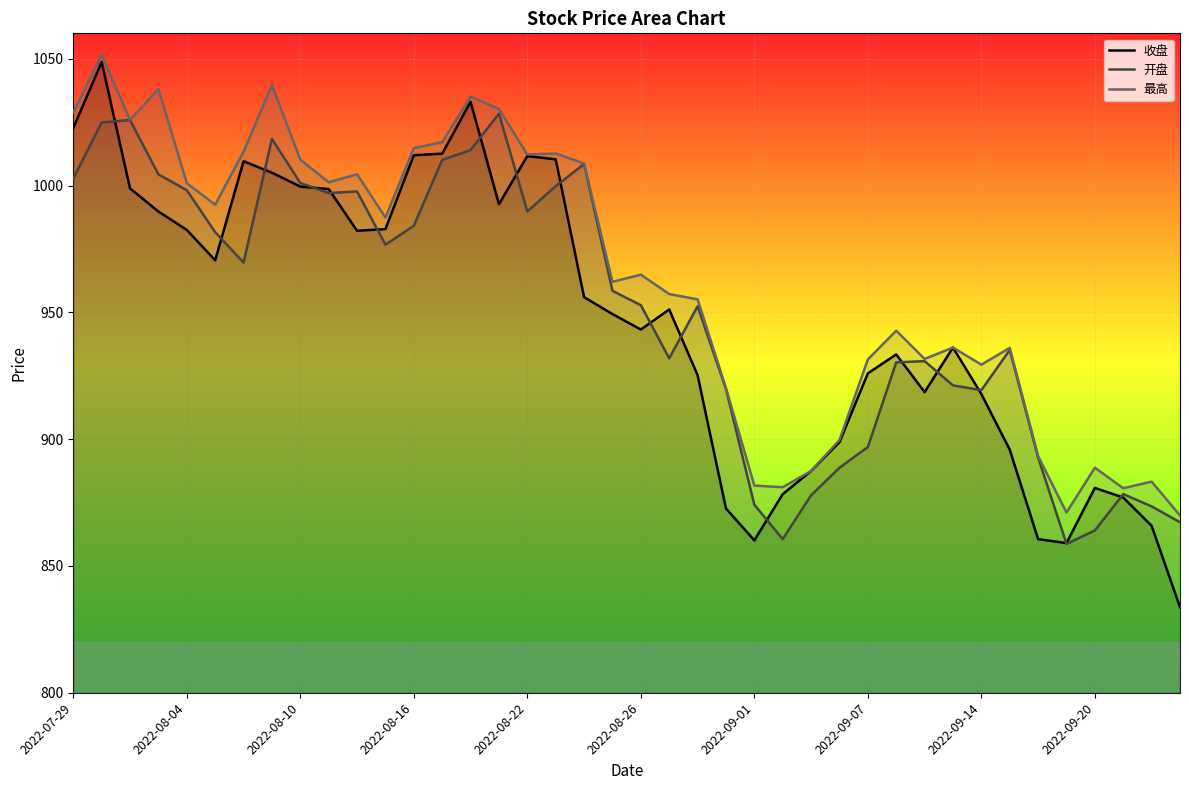

What is the total value across all series at 2022-08-16?

3010.8